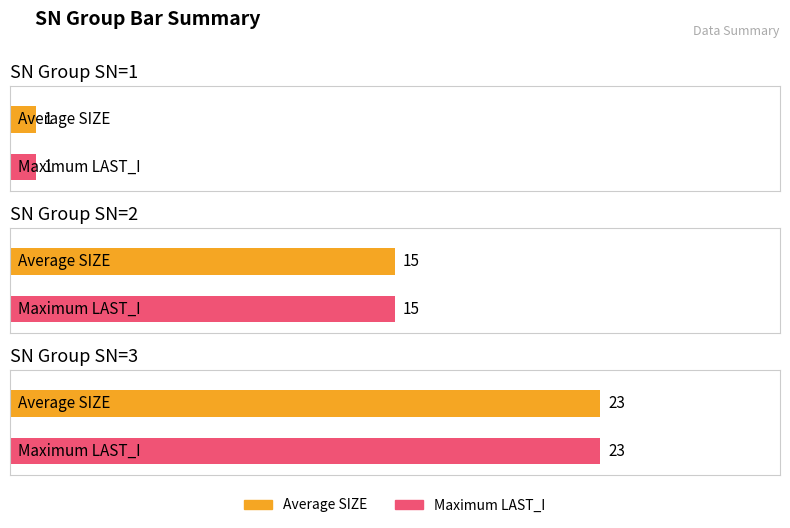

What is the difference between the second highest and minimum values in the Maximum utilization series?

14